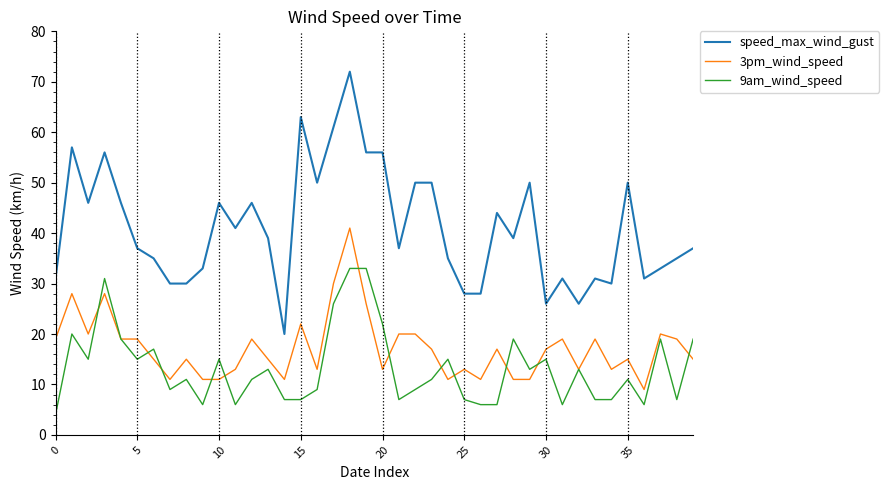

What is the maximum value shown in the chart?

72